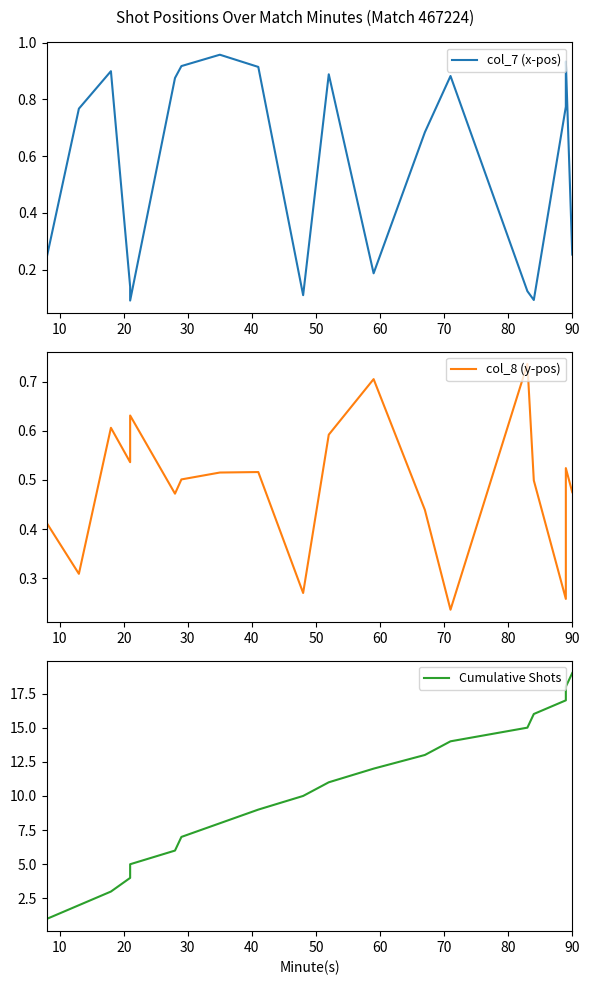

Count the number of categories in the chart.

19